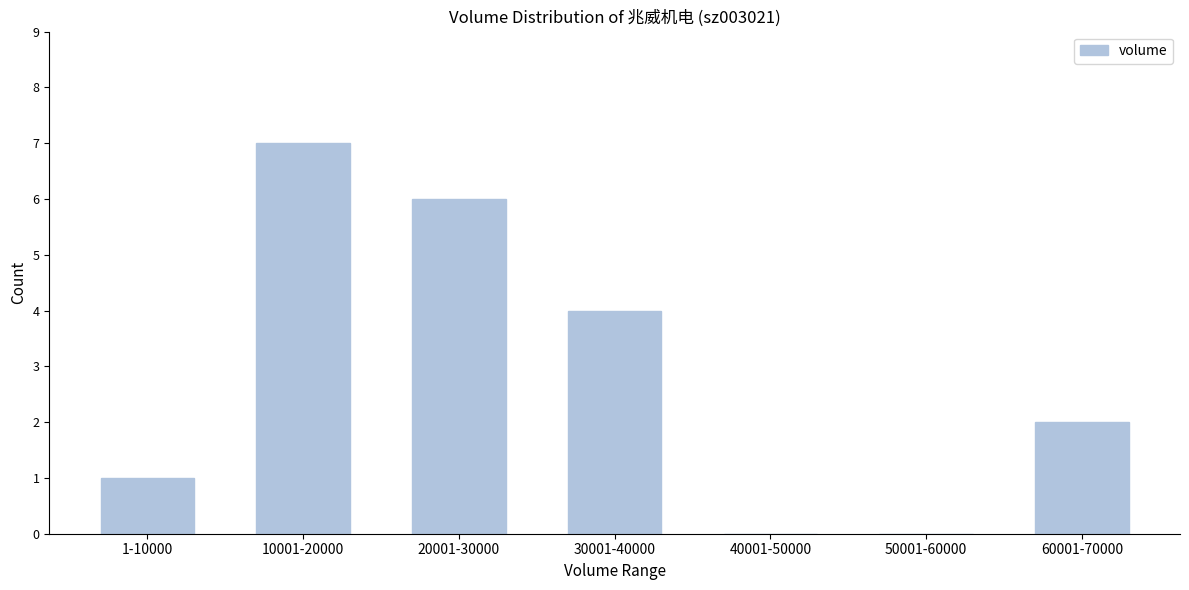

Reading left to right, extract all data points from this chart.

1-10000=1	10001-20000=7	20001-30000=6	30001-40000=4	40001-50000=0	50001-60000=0	60001-70000=2